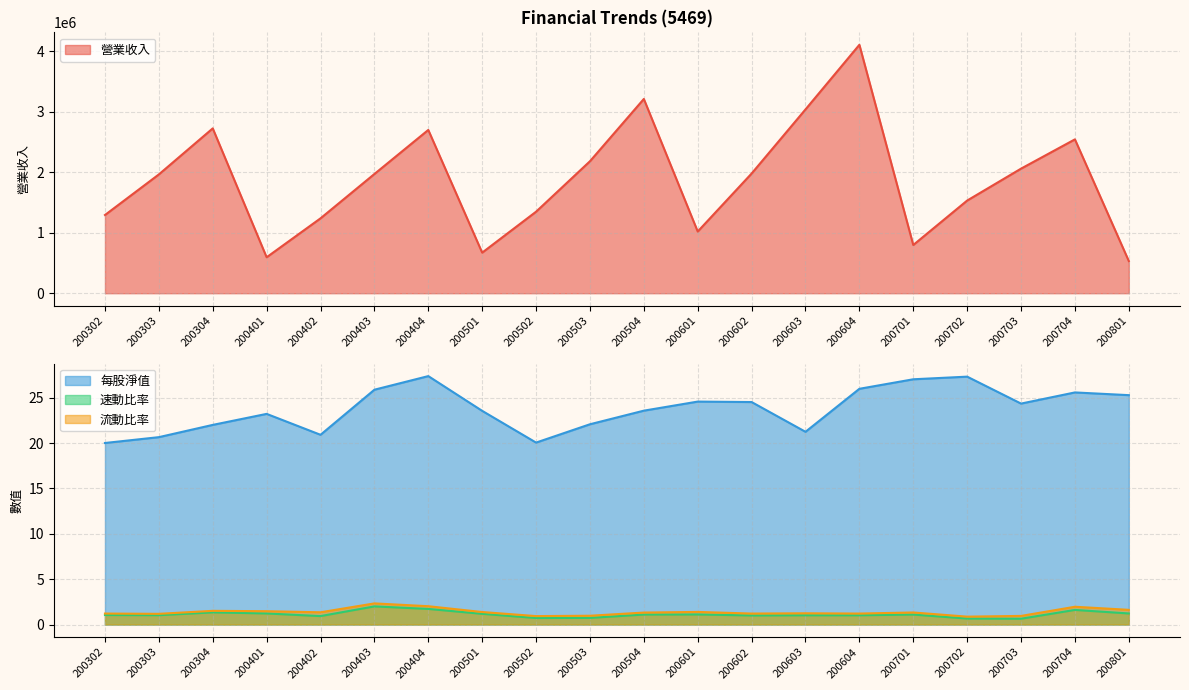

Rank the series by their maximum value, from highest to lowest.

營業收入, 每股淨值, 流動比率, 速動比率